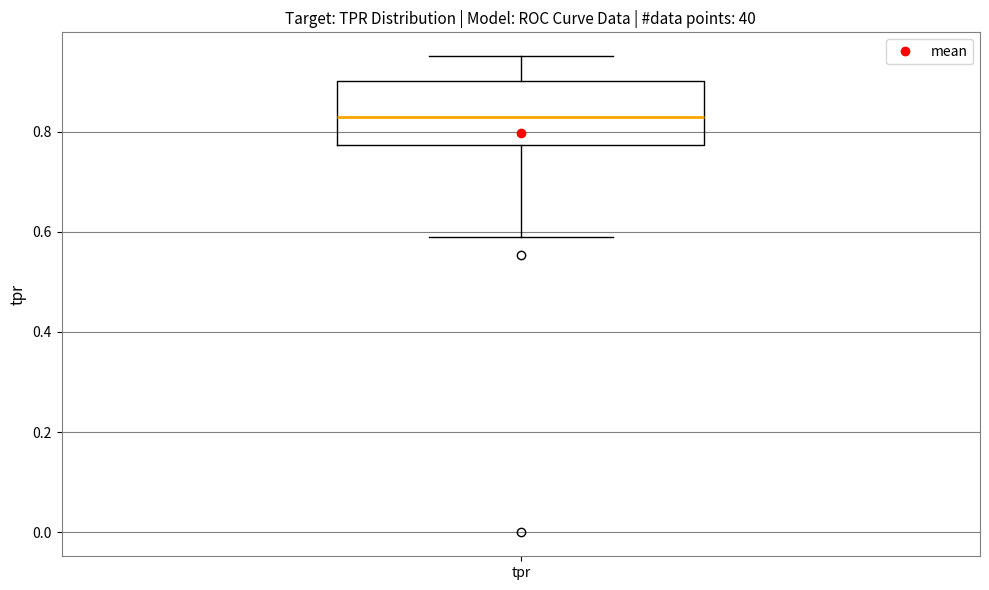

Where does the upper whisker of the box for tpr end on the y-axis? The values are not printed on the chart, so give them approximately, as read against the axis.

0.96